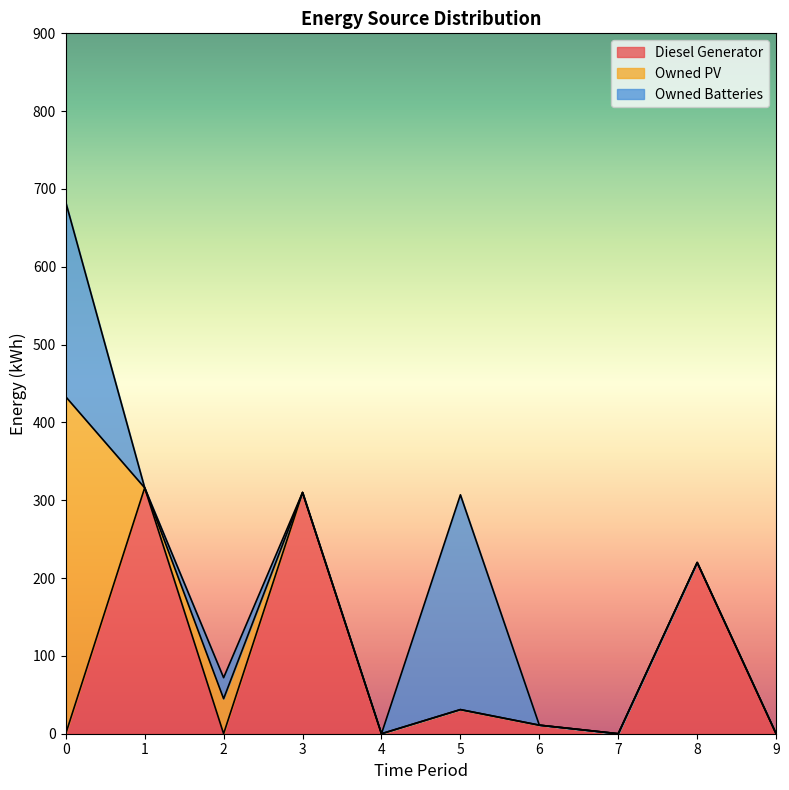

Is it true that Owned PV equals 0 at 1?

True